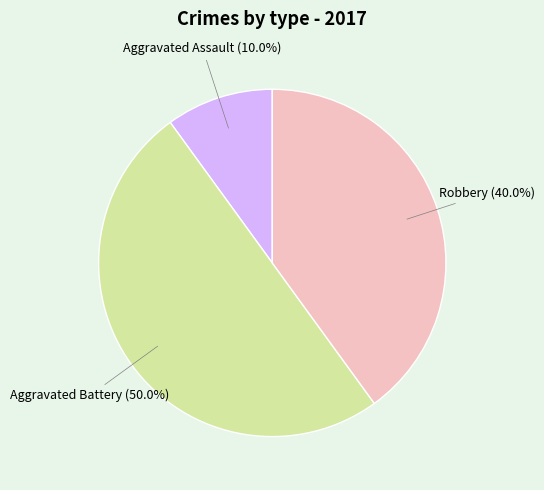

Which has a higher value, Aggravated Battery or Aggravated Assault?

Aggravated Battery